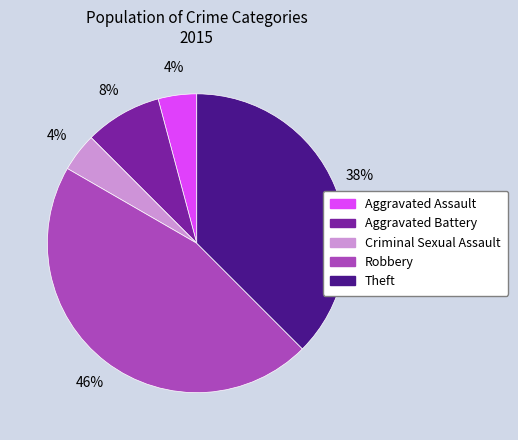

The Aggravated Battery slice represents 8% of the pie. True or false?

True